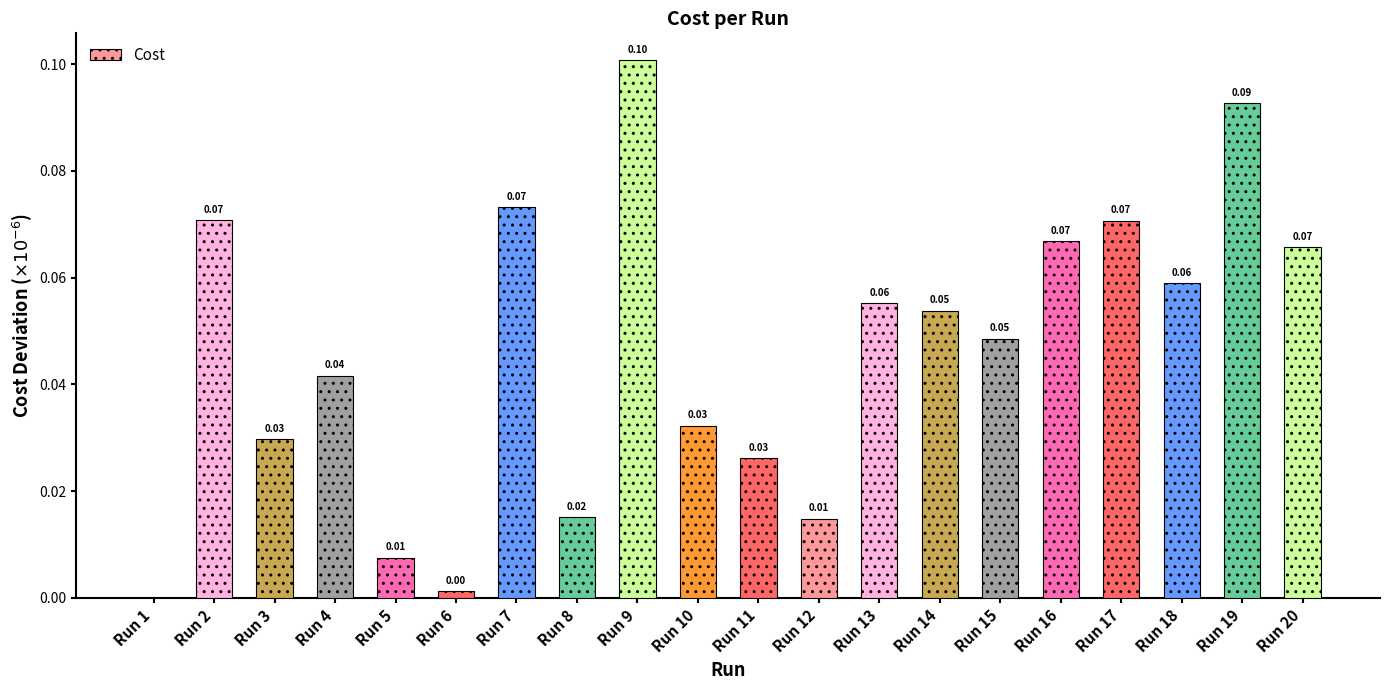

Are the bars horizontal?

No